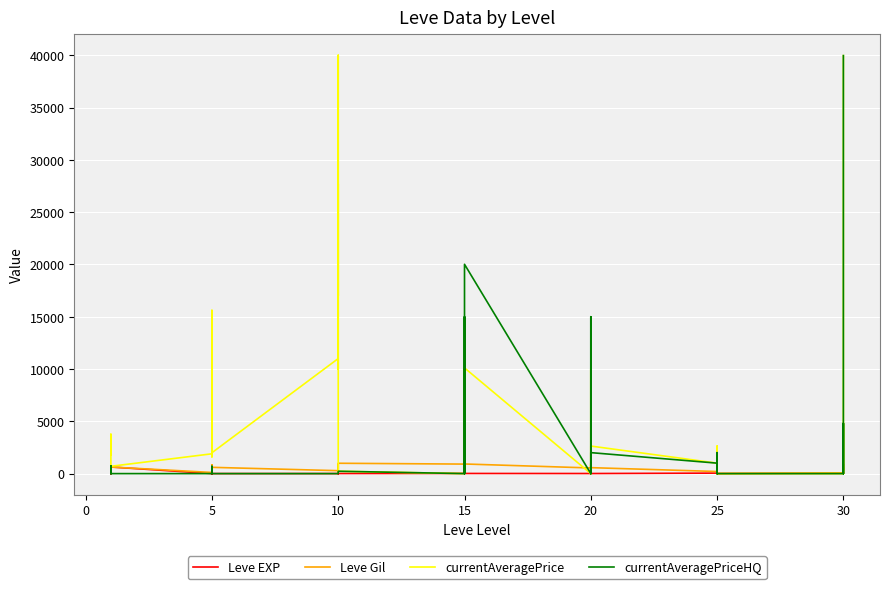

The currentAveragePriceHQ series shows 0 at 20. True or false?

True